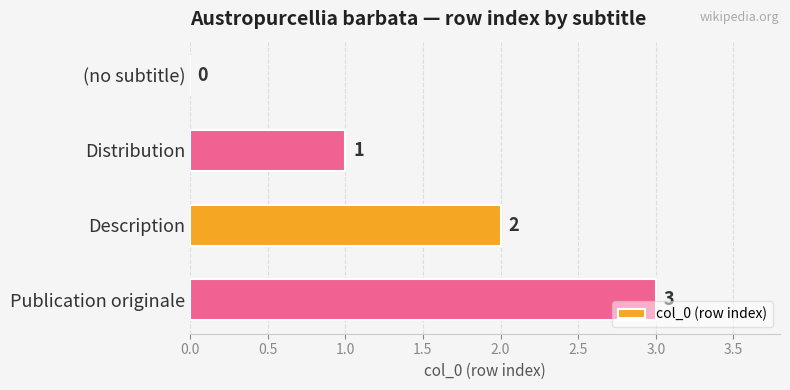

Approximately how many times larger is the value at Publication originale compared to Distribution?

3.0